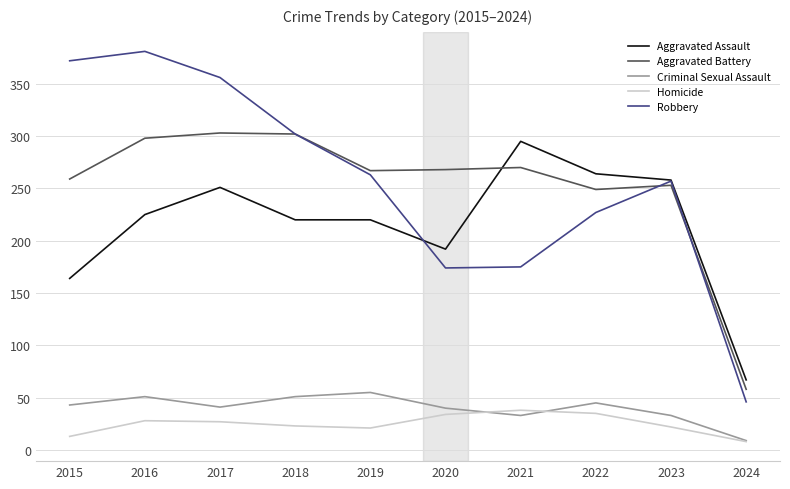

Which series changed the most between 2021 and 2022?

Robbery